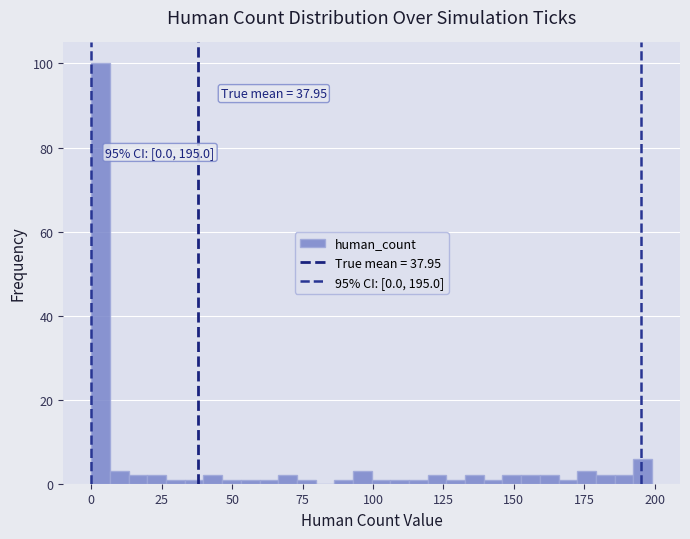

Read against the x-axis, roughly where is the centre of the tallest bar?

5